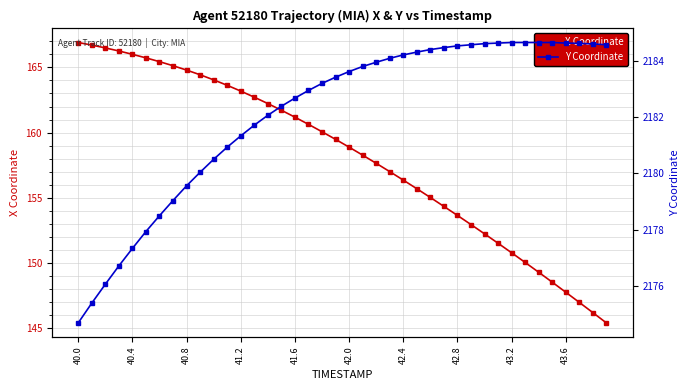

What is the difference between the highest and lowest values at 34?

2035.3